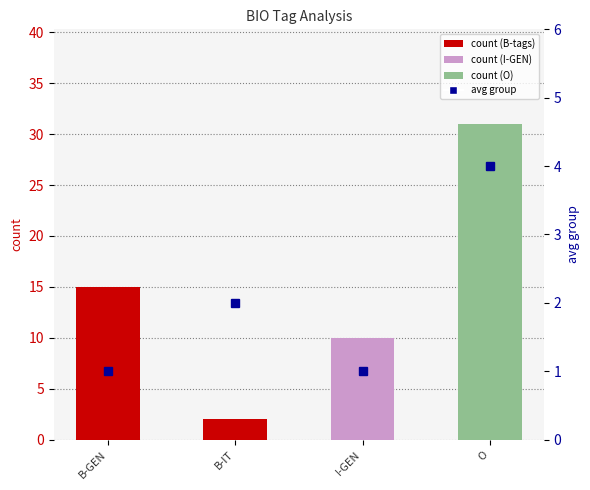

What value does the data have at O, to the nearest 5?

30